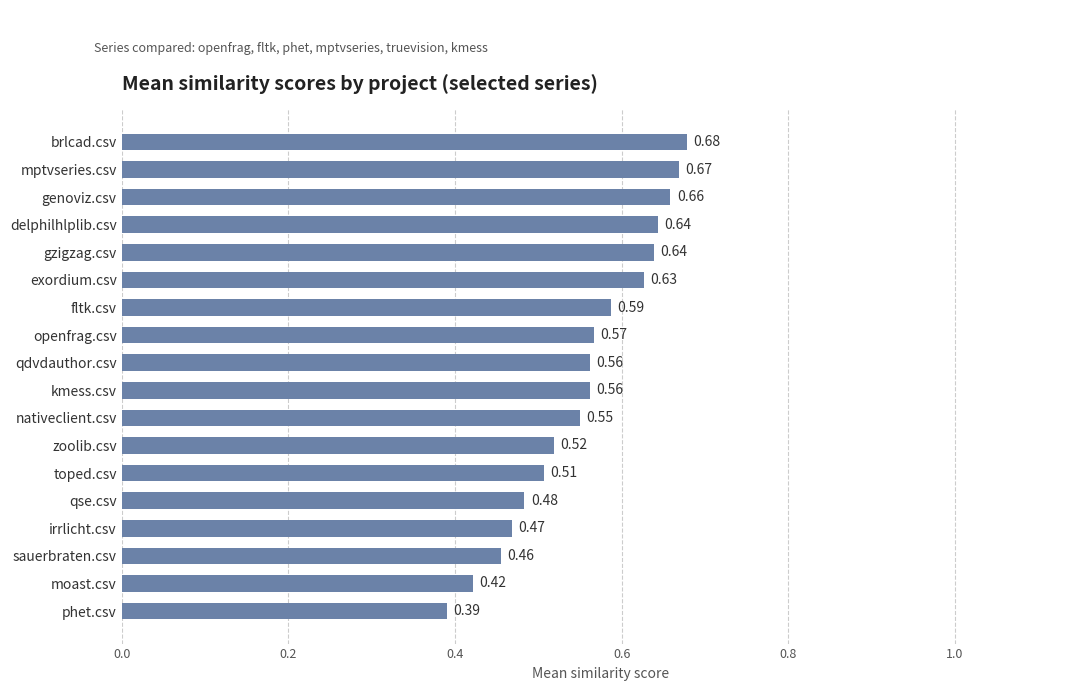

Which category has the highest value across all series?

brlcad.csv